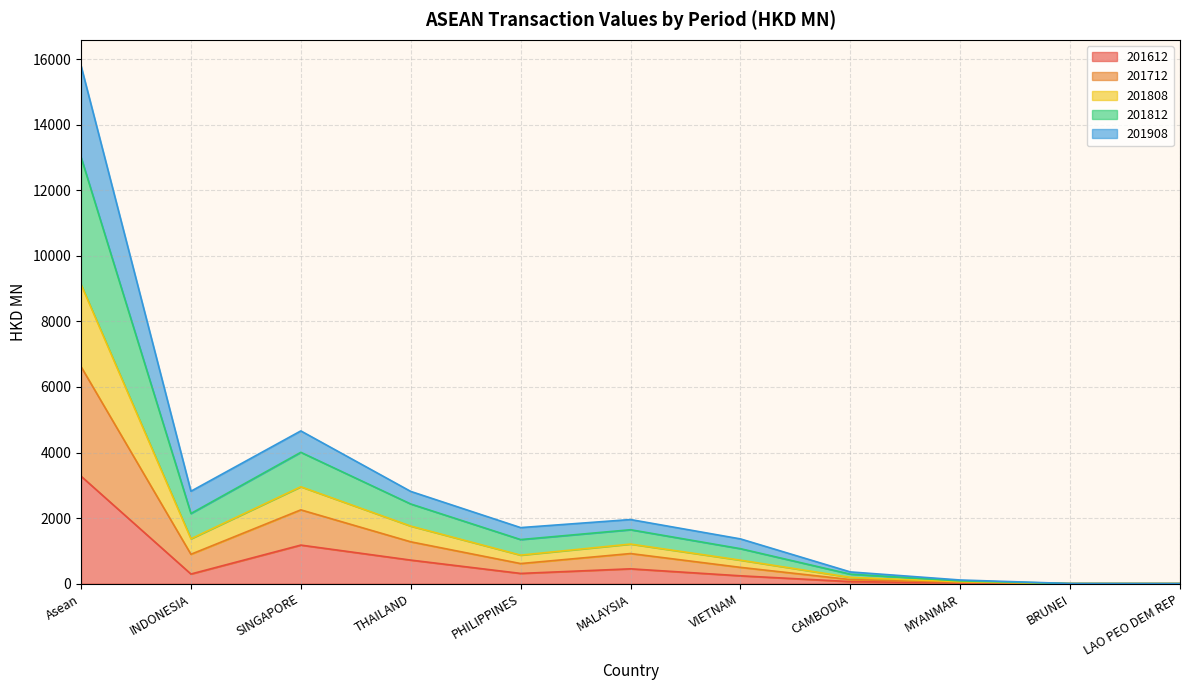

What is the label of the 2nd point from the right?

BRUNEI